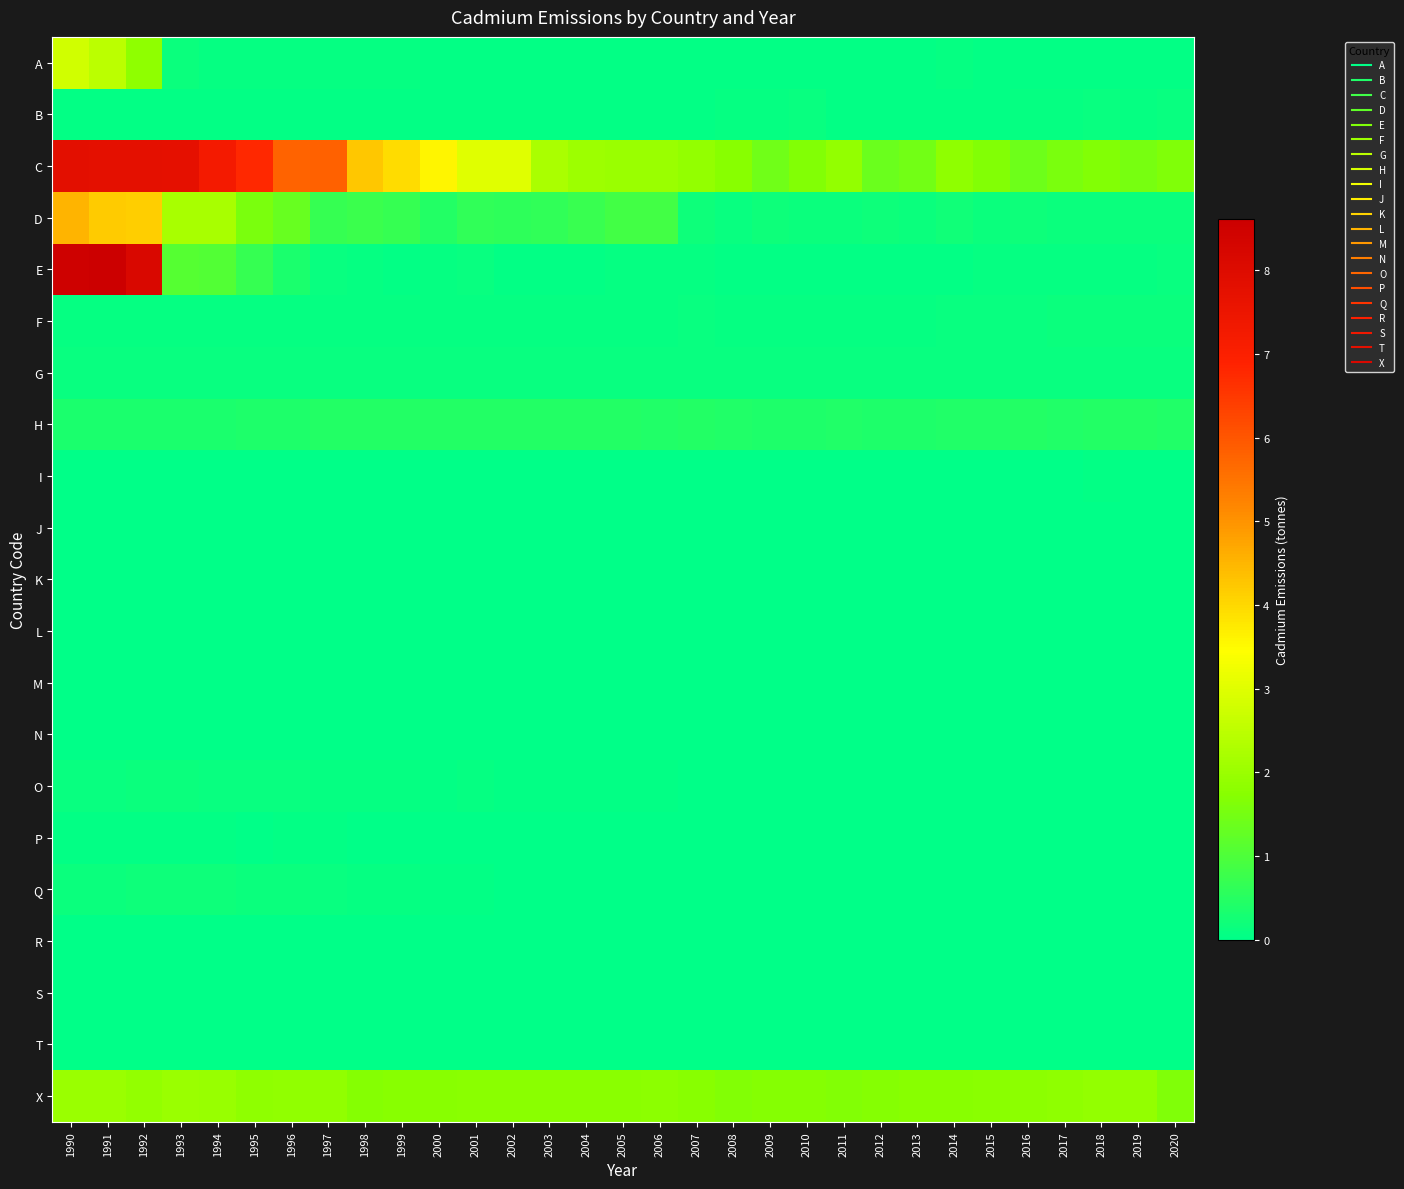

At how many categories does at least one series exceed 2?

16